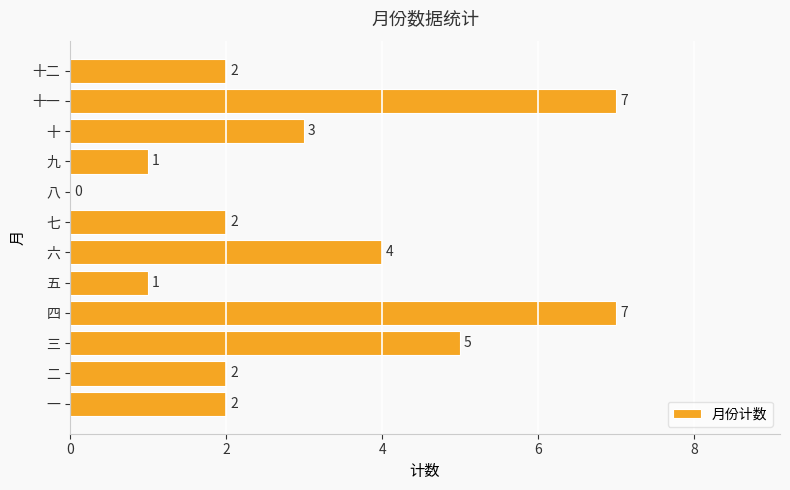

What is the sum of the values at 十 and 二?

5